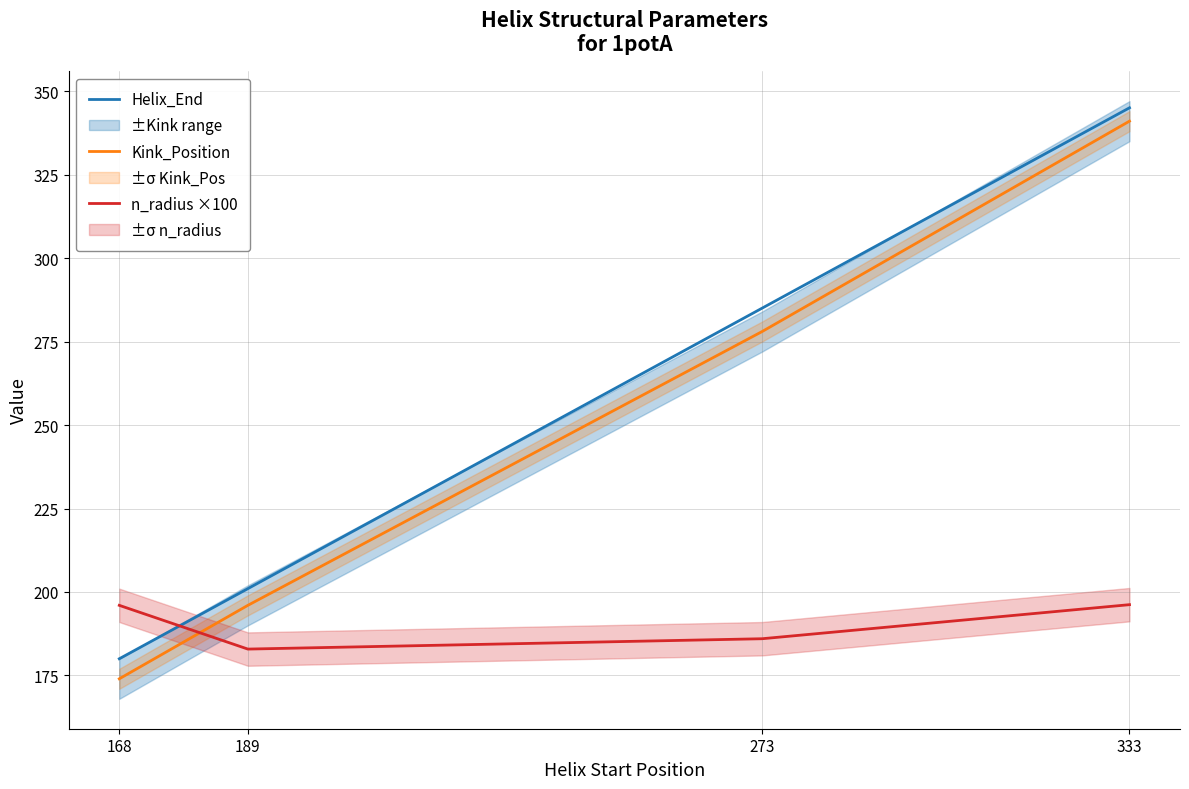

How many distinct data groups are displayed?

3